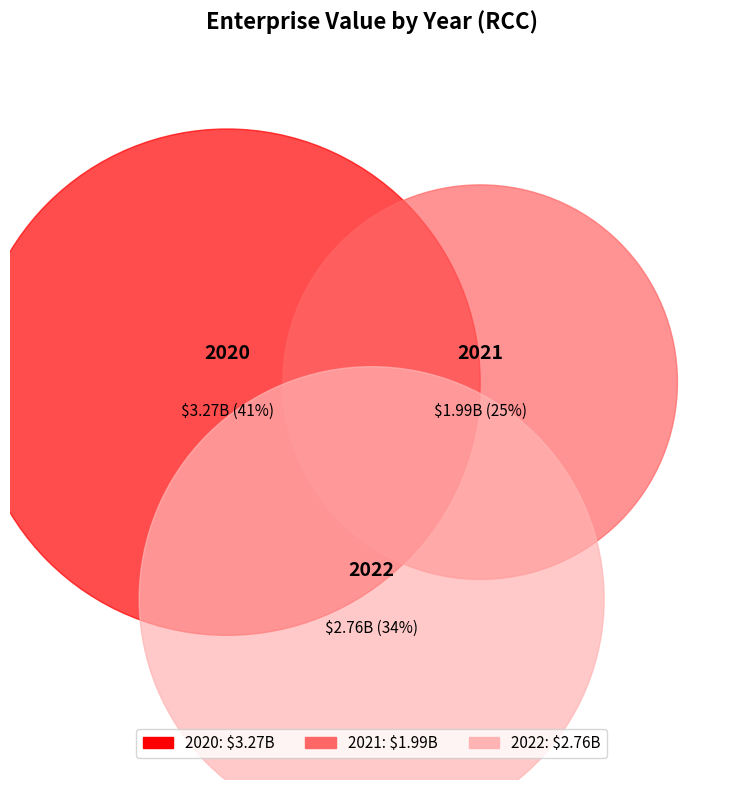

Approximately how many times larger is the value at 2021 compared to 2022?

0.7